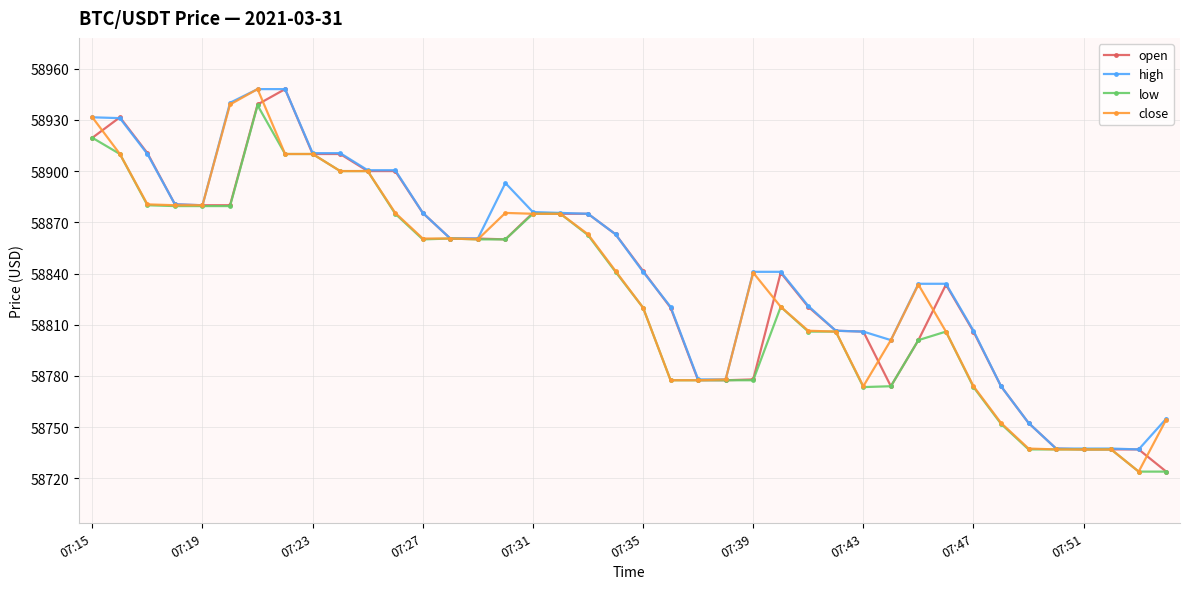

What is the minimum value for high?

58737.0